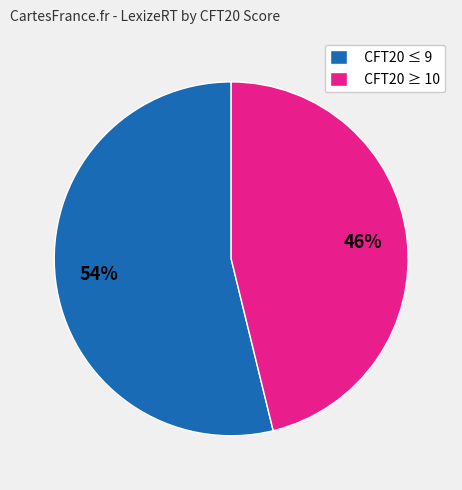

Which category has the smallest portion of the pie?

CFT20 ≥ 10